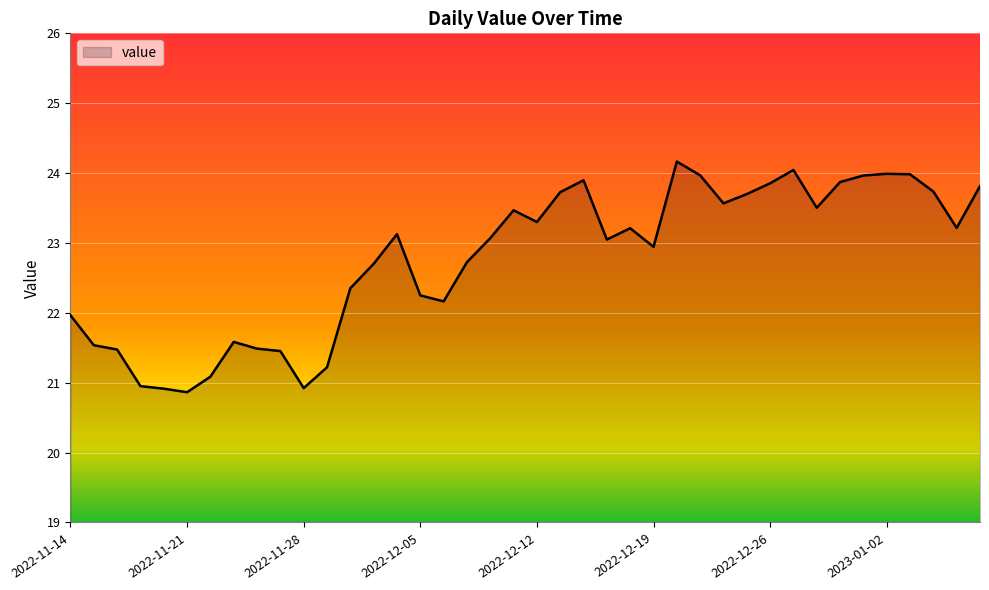

What is the minimum value shown in the chart?

20.9